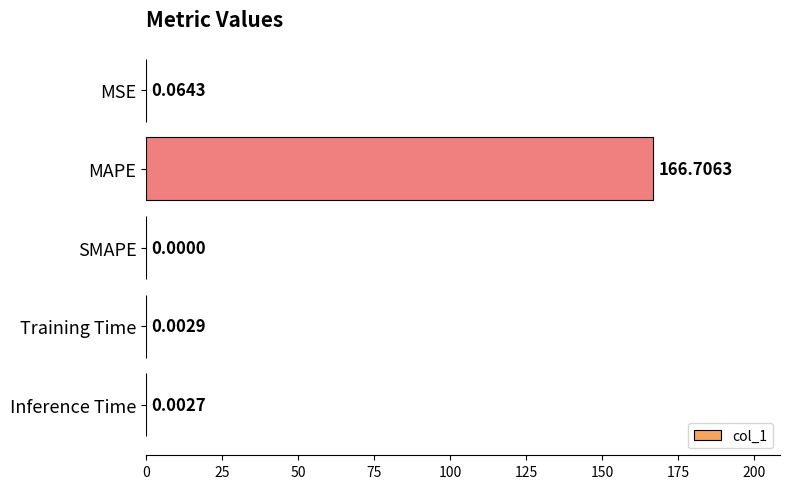

What is the sum of the values at MAPE and MSE?

166.8